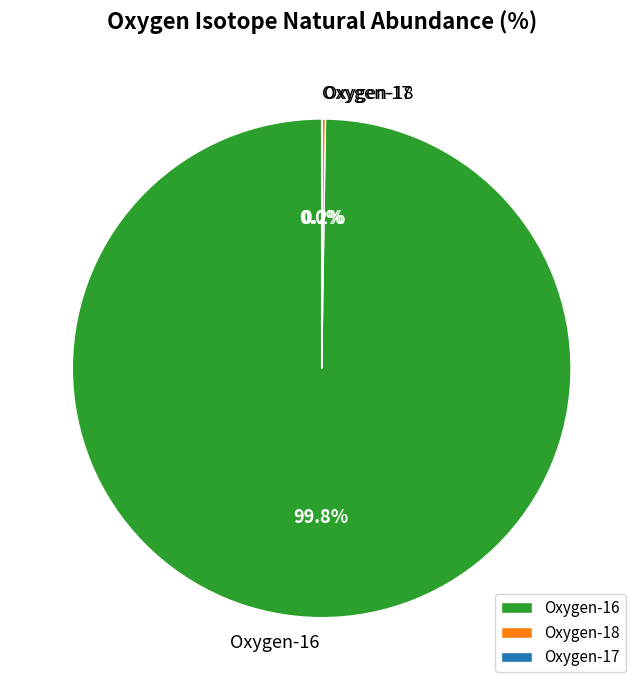

Does Oxygen-16 account for over 50% of the chart?

Yes